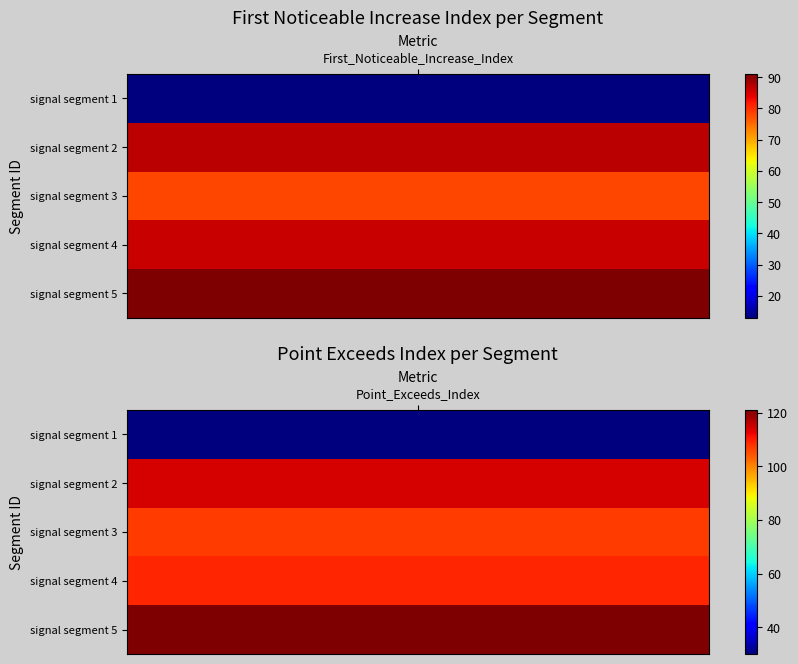

List the series in order of their peak value, lowest first.

signal segment 1, signal segment 3, signal segment 4, signal segment 2, signal segment 5